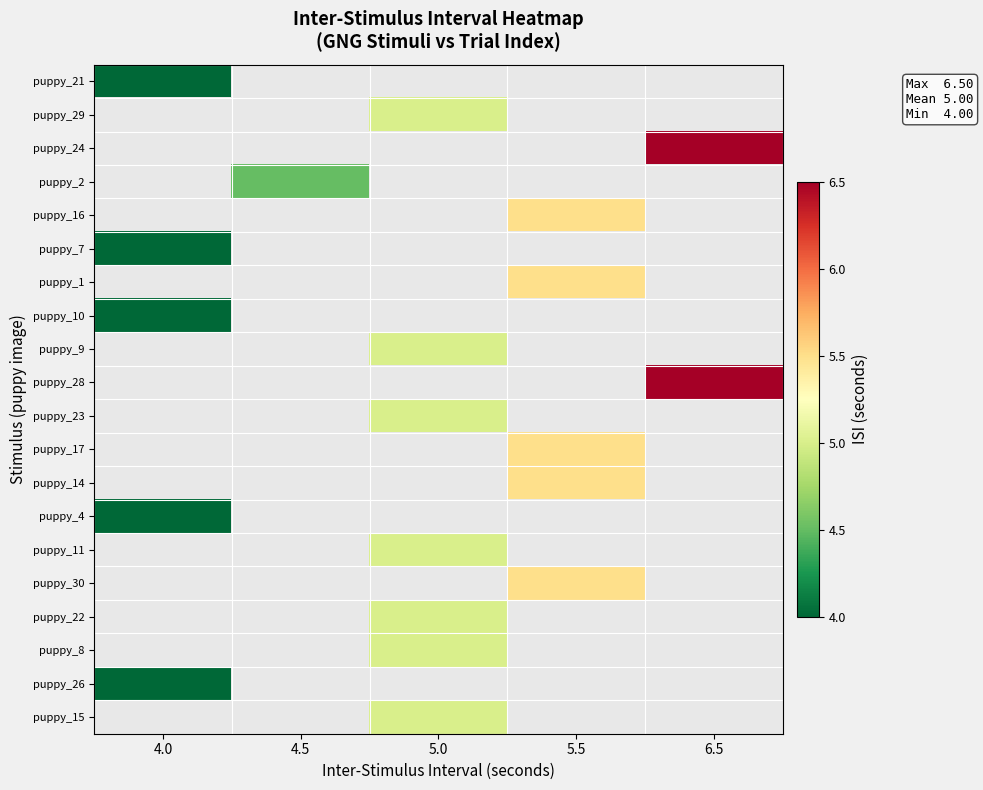

What is the highest value of the puppy_26 series?

4.0